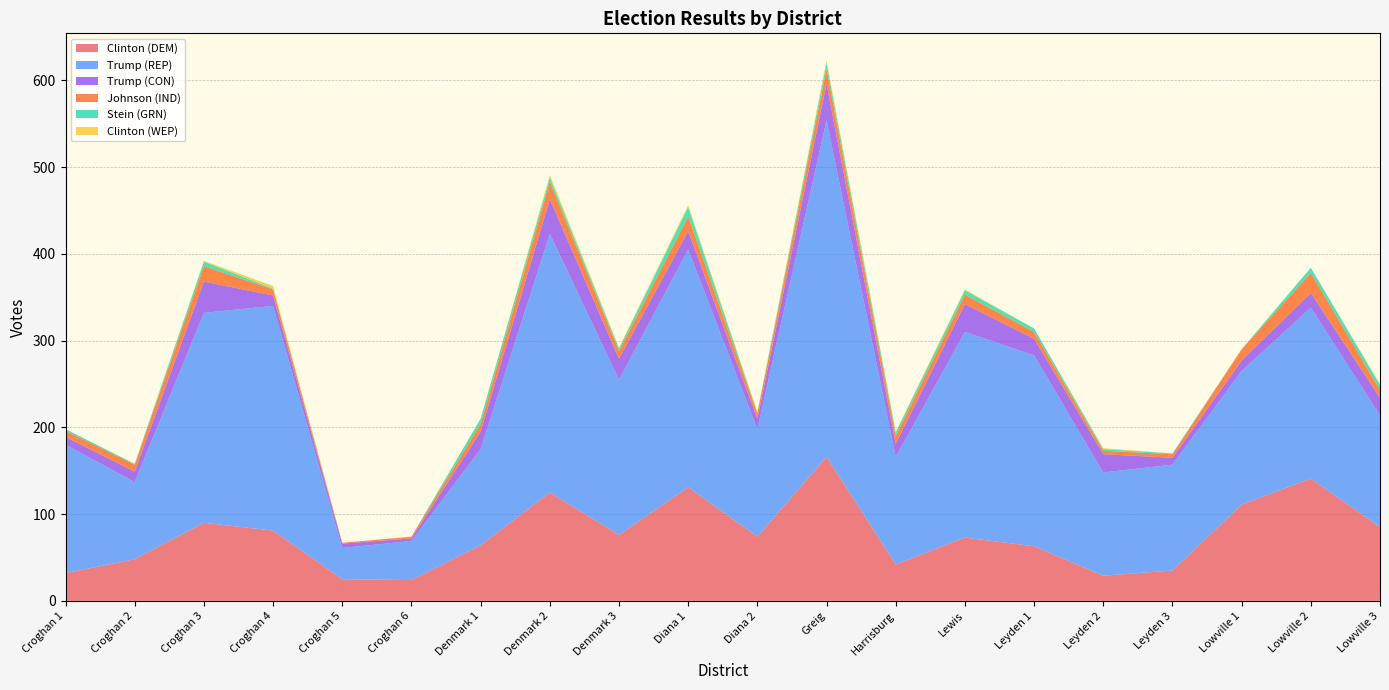

Reading left to right, transcribe all the data shown in this chart.

Clinton (DEM): Croghan 1=32	Croghan 2=48	Croghan 3=90	Croghan 4=81	Croghan 5=25	Croghan 6=24	Denmark 1=64	Denmark 2=125	Denmark 3=76	Diana 1=131	Diana 2=74	Greig=166	Harrisburg=42	Lewis=73	Leyden 1=63	Leyden 2=29	Leyden 3=35	Lowville 1=111	Lowville 2=141	Lowville 3=85
Trump (REP): Croghan 1=148	Croghan 2=89	Croghan 3=242	Croghan 4=259	Croghan 5=36	Croghan 6=45	Denmark 1=111	Denmark 2=298	Denmark 3=179	Diana 1=274	Diana 2=124	Greig=388	Harrisburg=124	Lewis=237	Leyden 1=220	Leyden 2=119	Leyden 3=122	Lowville 1=154	Lowville 2=197	Lowville 3=129
Trump (CON): Croghan 1=9	Croghan 2=12	Croghan 3=36	Croghan 4=12	Croghan 5=5	Croghan 6=3	Denmark 1=20	Denmark 2=40	Denmark 3=24	Diana 1=21	Diana 2=12	Greig=42	Harrisburg=15	Lewis=32	Leyden 1=19	Leyden 2=21	Leyden 3=8	Lowville 1=12	Lowville 2=17	Lowville 3=20
Johnson (IND): Croghan 1=7	Croghan 2=8	Croghan 3=18	Croghan 4=7	Croghan 5=1	Croghan 6=2	Denmark 1=9	Denmark 2=20	Denmark 3=9	Diana 1=17	Diana 2=6	Greig=17	Harrisburg=9	Lewis=11	Leyden 1=8	Leyden 2=4	Leyden 3=4	Lowville 1=13	Lowville 2=23	Lowville 3=9
Stein (GRN): Croghan 1=2	Croghan 2=1	Croghan 3=5	Croghan 4=1	Croghan 5=0	Croghan 6=0	Denmark 1=6	Denmark 2=5	Denmark 3=3	Diana 1=11	Diana 2=1	Greig=7	Harrisburg=4	Lewis=5	Leyden 1=4	Leyden 2=2	Leyden 3=1	Lowville 1=0	Lowville 2=6	Lowville 3=6
Clinton (WEP): Croghan 1=0	Croghan 2=0	Croghan 3=1	Croghan 4=3	Croghan 5=0	Croghan 6=0	Denmark 1=0	Denmark 2=3	Denmark 3=1	Diana 1=2	Diana 2=1	Greig=3	Harrisburg=1	Lewis=1	Leyden 1=0	Leyden 2=1	Leyden 3=0	Lowville 1=0	Lowville 2=0	Lowville 3=1